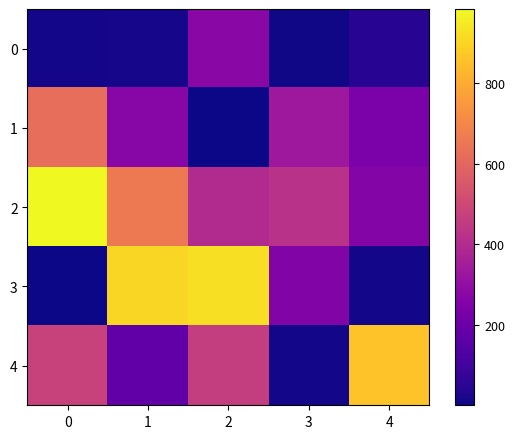

Count the number of categories in the chart.

5